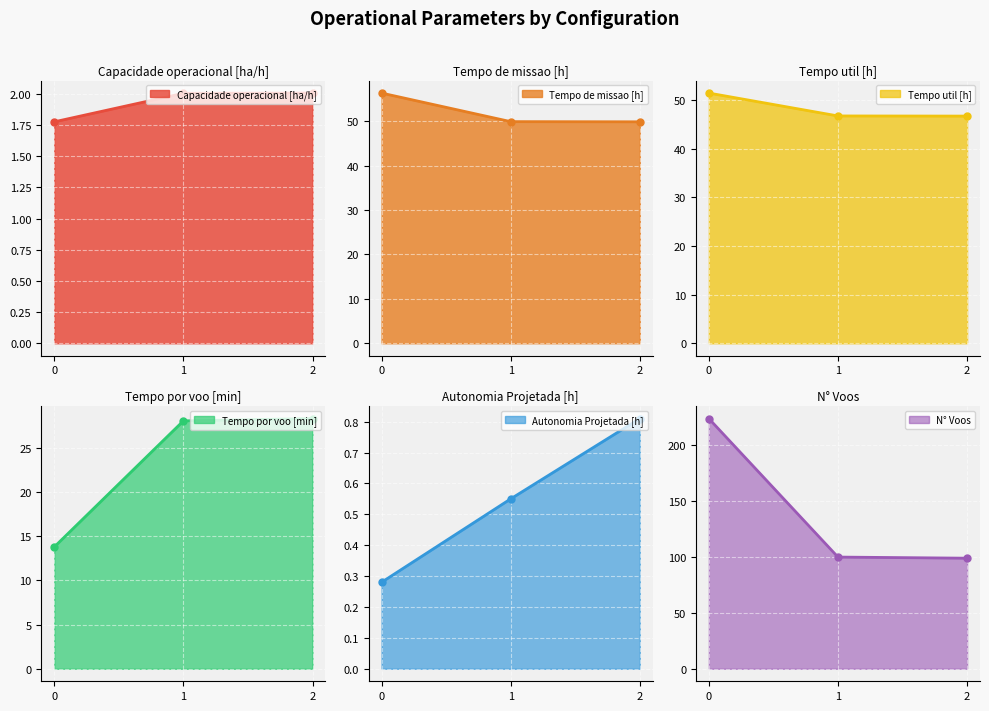

What is the difference between the maximum and second lowest values in the Autonomia Projetada [h] series?

0.3